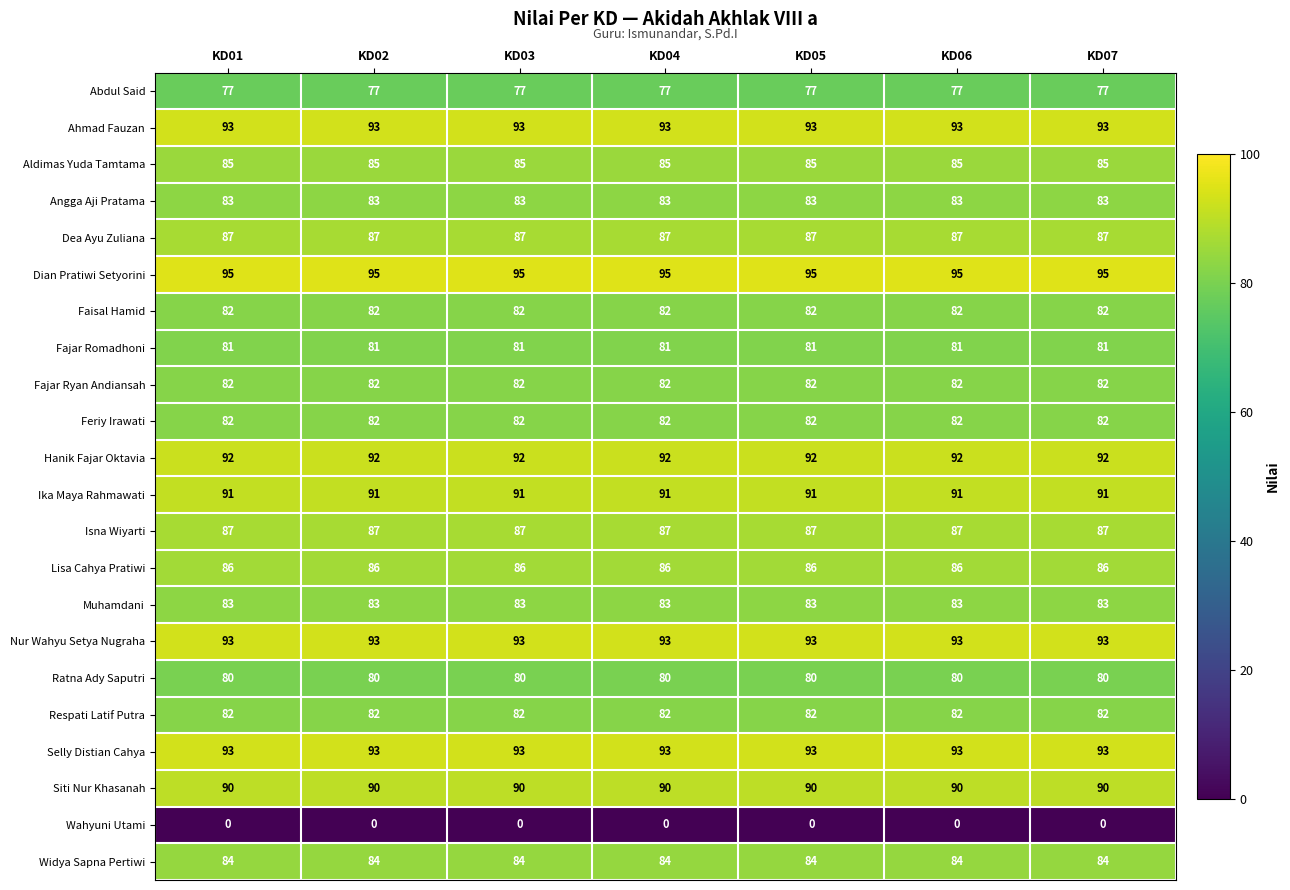

What is the approximate value of Nur Wahyu Setya Nugraha at KD05?

93